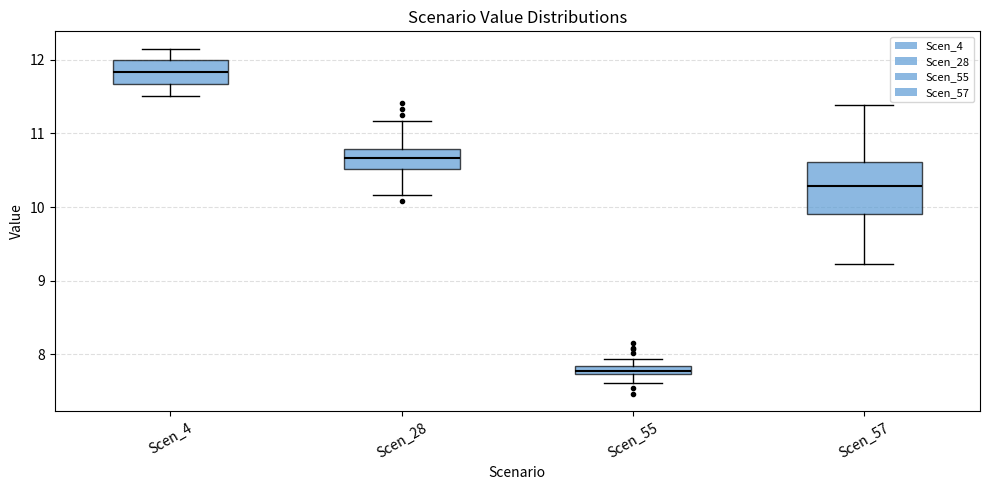

Where is the lower edge of the box for Scen_55 on the y-axis? The values are not printed on the chart, so give them approximately, as read against the axis.

7.7